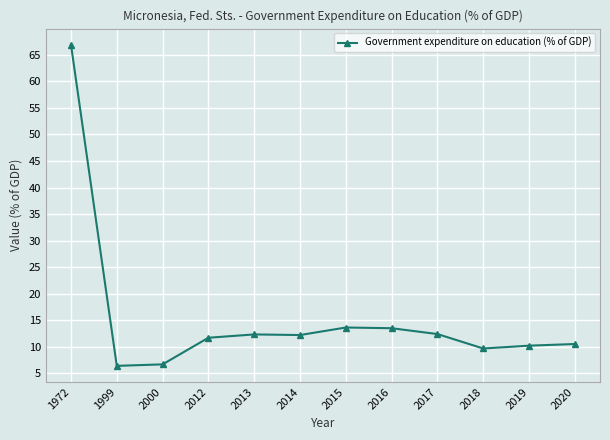

What value does the data have at 1999?

6.4